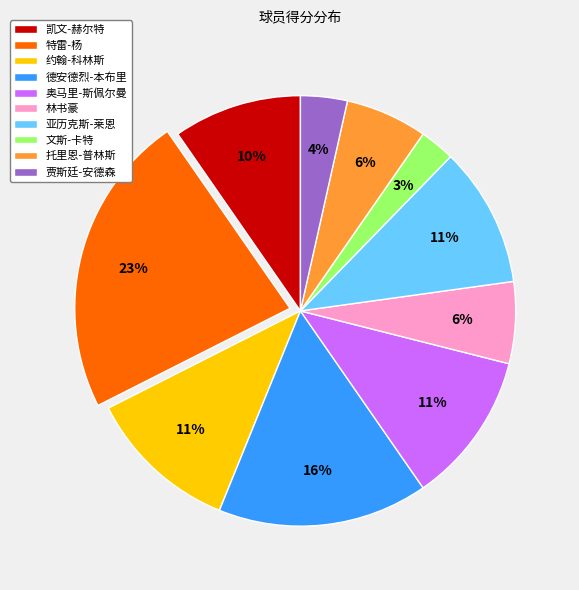

Is it true that 约翰-科林斯 is 11% of the pie?

True